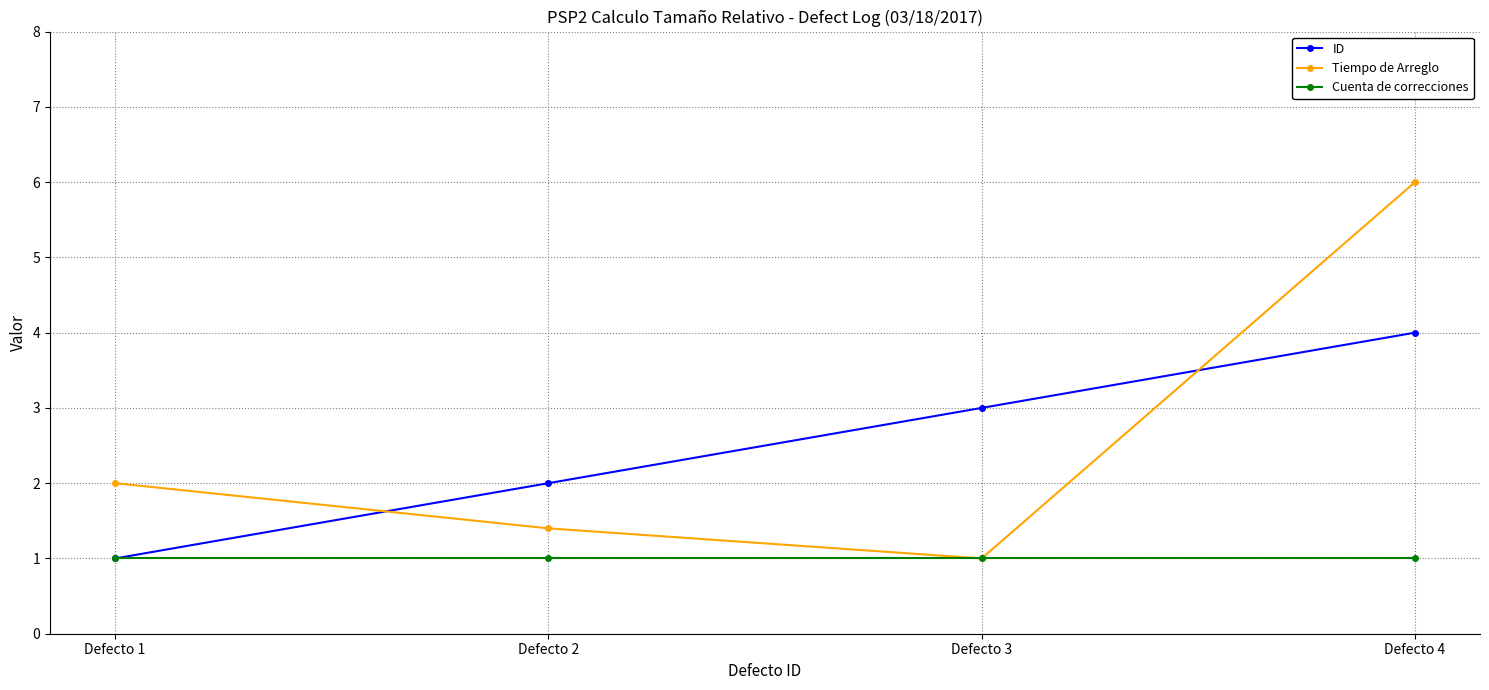

Which series changed the most between Defecto 3 and Defecto 4?

Tiempo de Arreglo